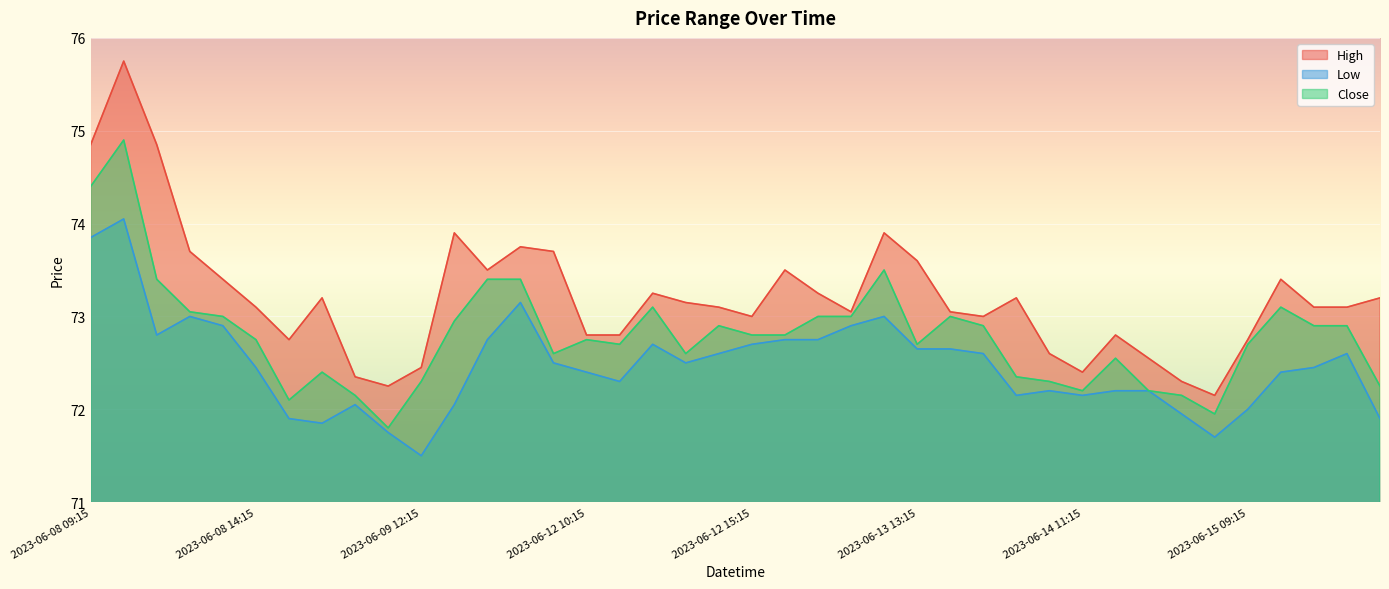

Rank the series by their average value, from lowest to highest.

Low, Close, High